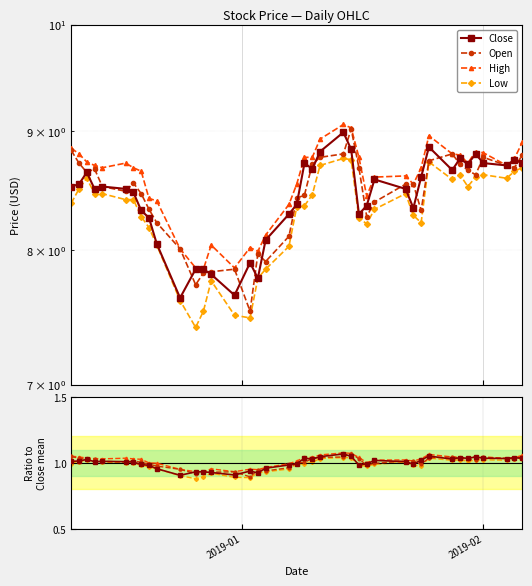

True or false: Low and Close cross at least once.

False